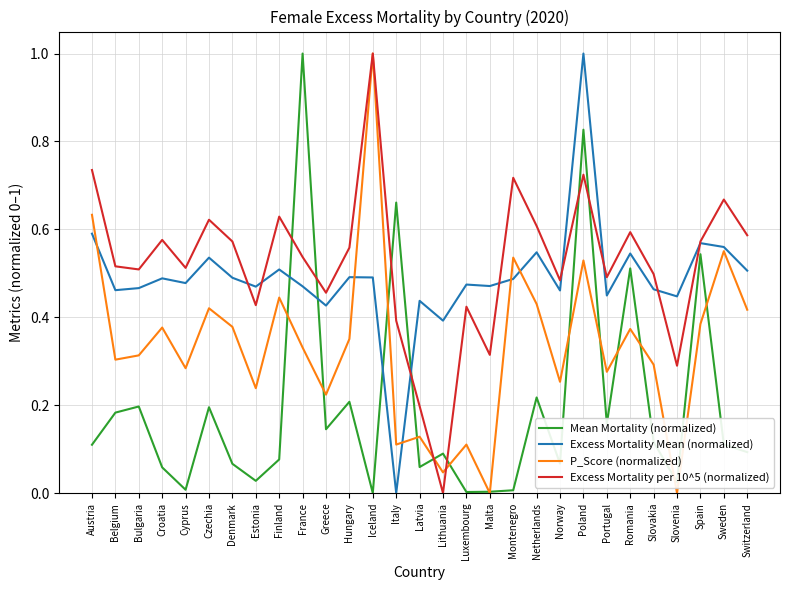

Rank the series at Italy from highest to lowest value.

Mean Mortality (normalized), Excess Mortality per 10^5 (normalized), P_Score (normalized), Excess Mortality Mean (normalized)